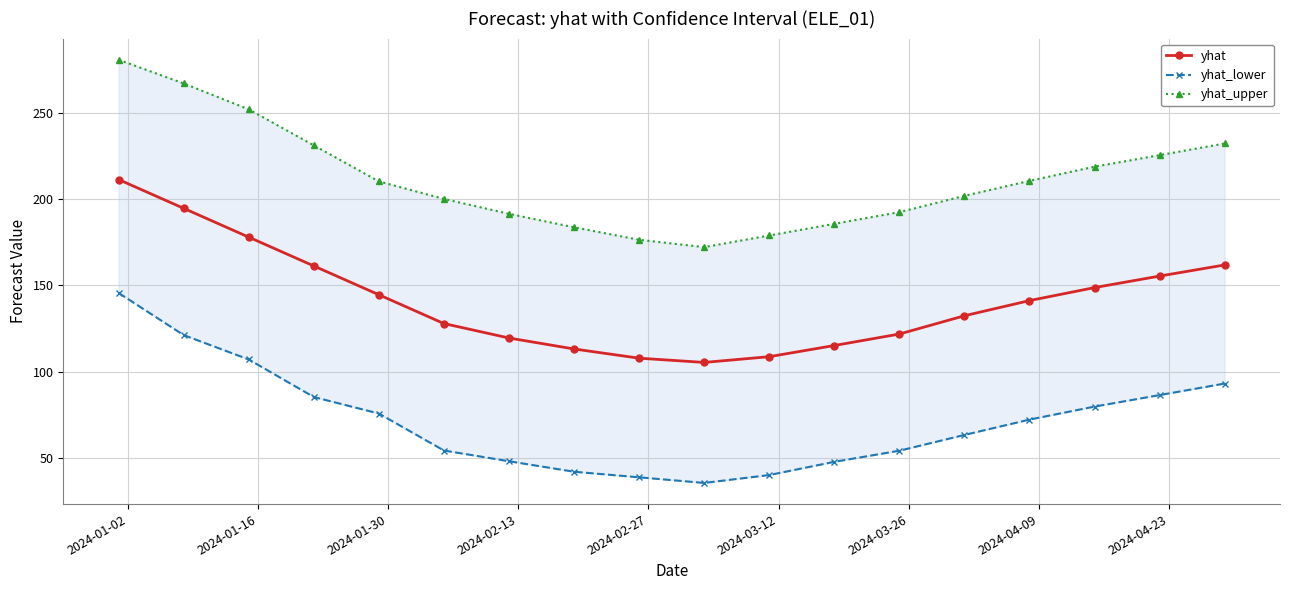

True or false: yhat has more than 1 points higher than both neighbors.

False